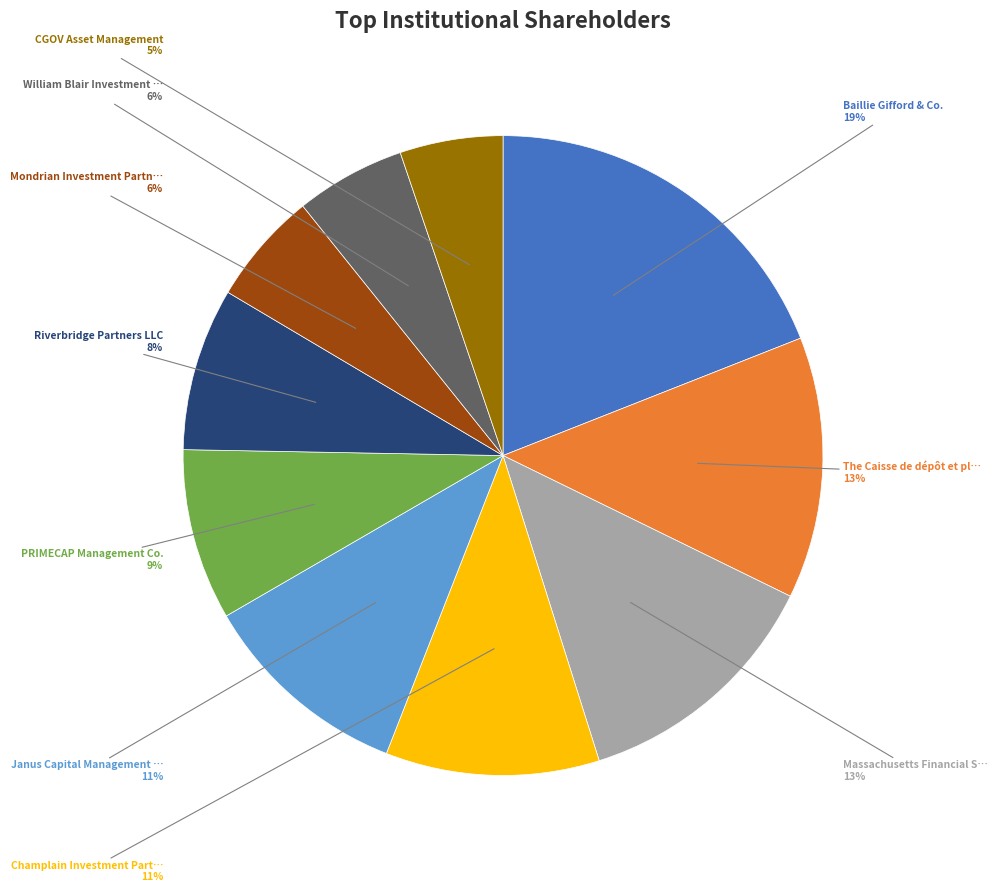

To the nearest percent, what is the difference between the largest and smallest slice percentages?

14%